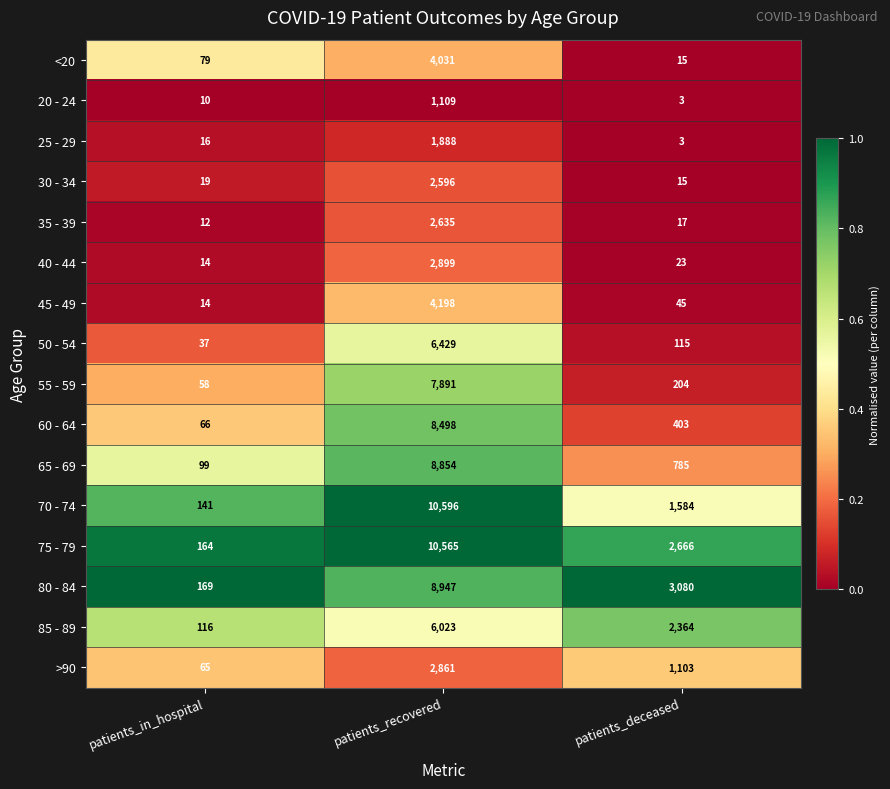

At which label is 40 - 44 closest to 1456?

patients_deceased